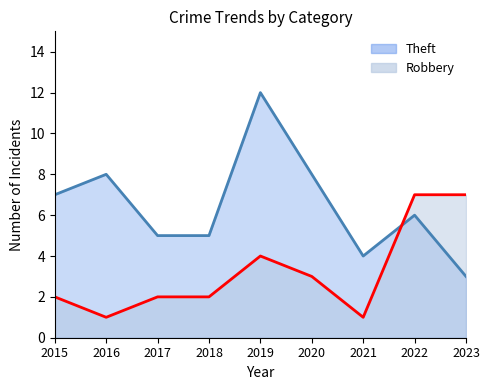

What is the difference between the maximum and minimum values in the Robbery series?

6